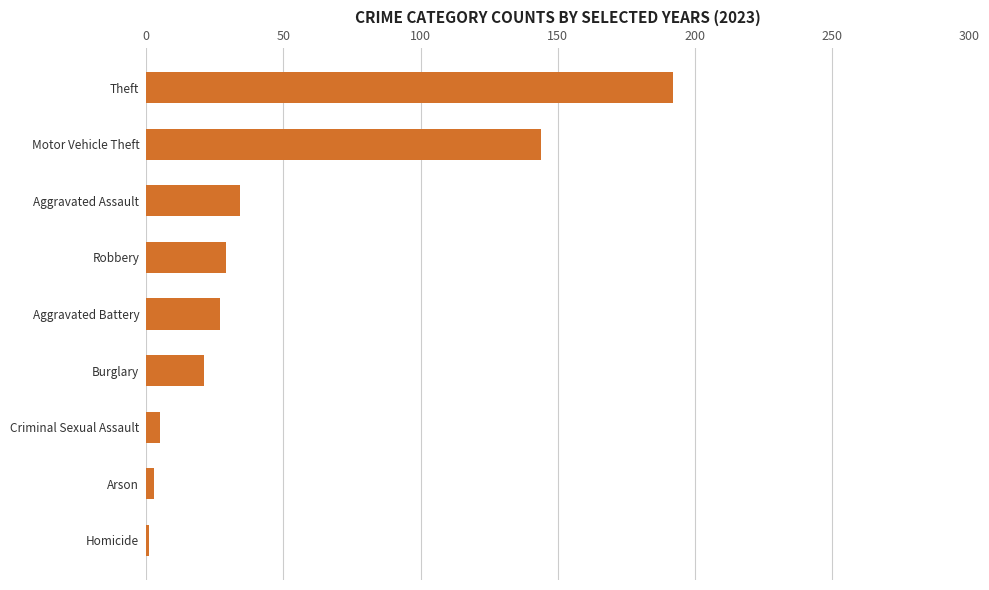

Which label corresponds to the largest value in the chart?

Theft